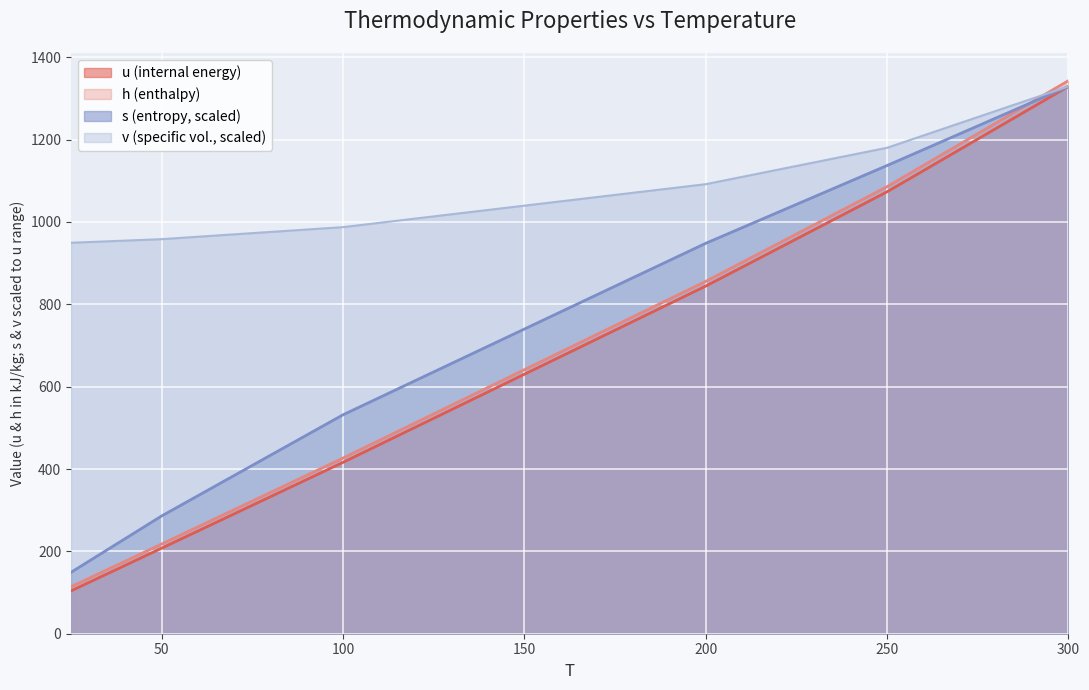

How many data points in h are less than 855?

3